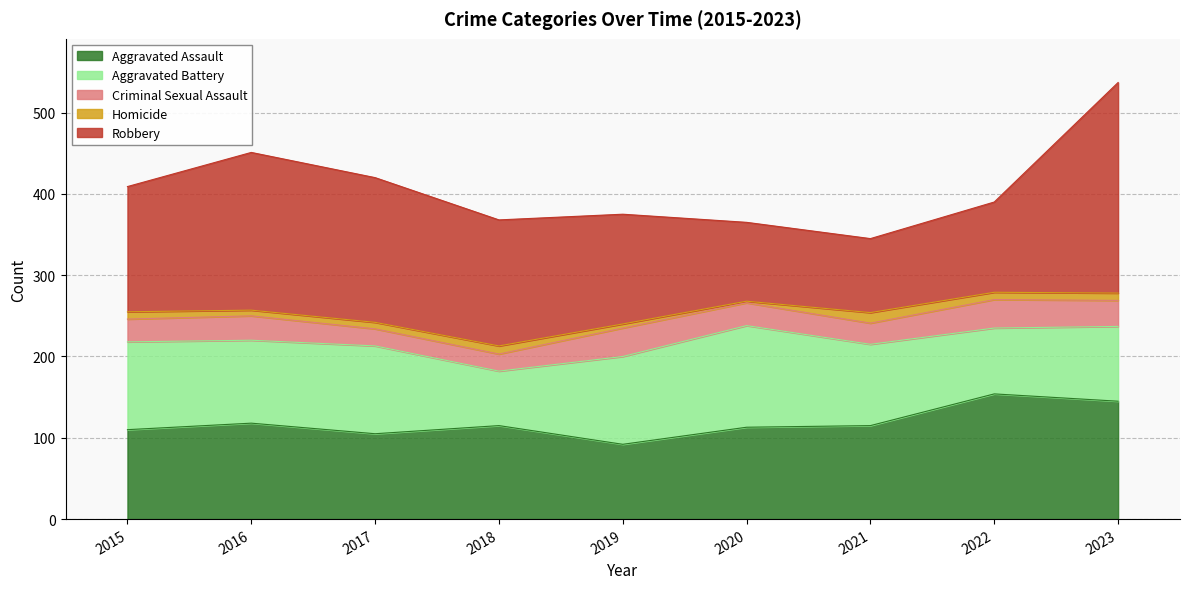

Count the number of data series in this chart.

5